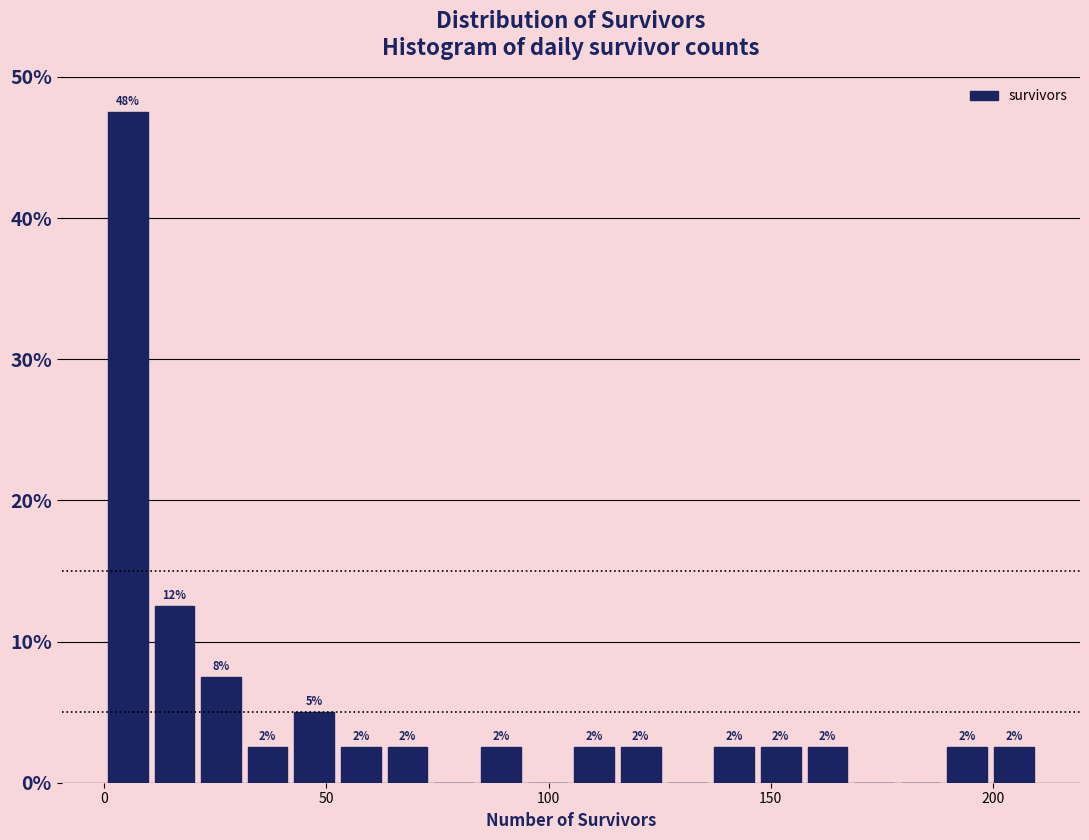

Read against the x-axis, roughly where is the centre of the tallest bar?

5